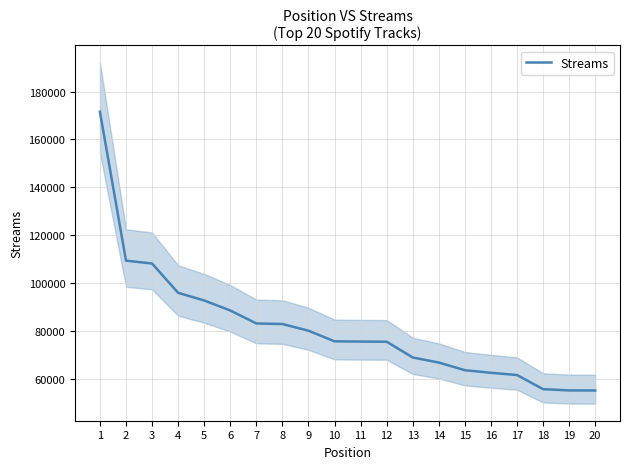

Reading left to right, transcribe all the data shown in this chart.

1=171551	2=109316	3=108100	4=95862	5=92647	6=88479	7=83054	8=82811	9=80029	10=75580	11=75486	12=75409	13=68825	14=66707	15=63508	16=62424	17=61489	18=55583	19=55059	20=55027